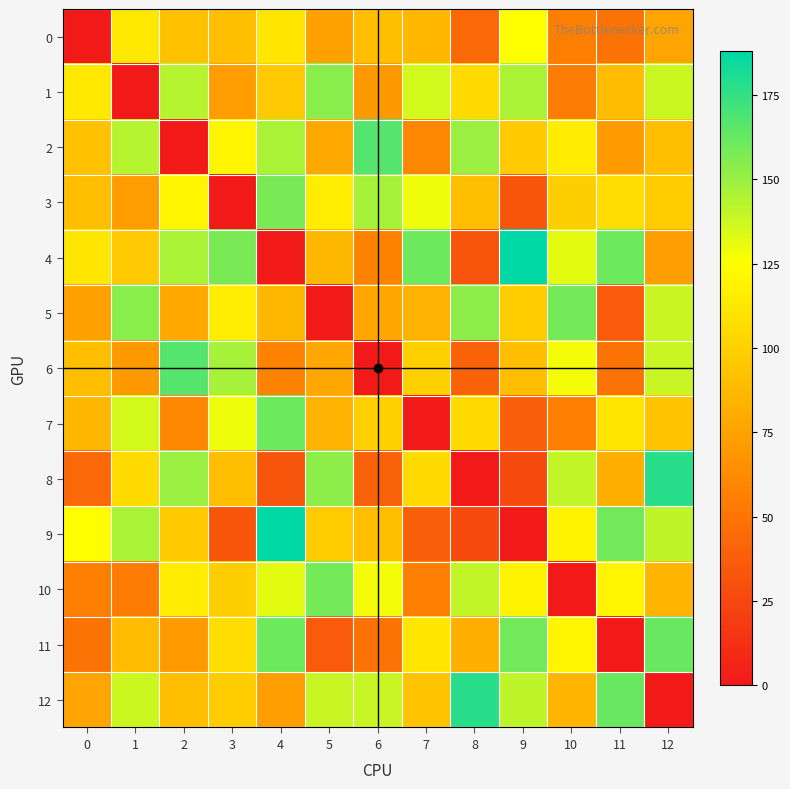

At which category is the sum across all series the highest?

12